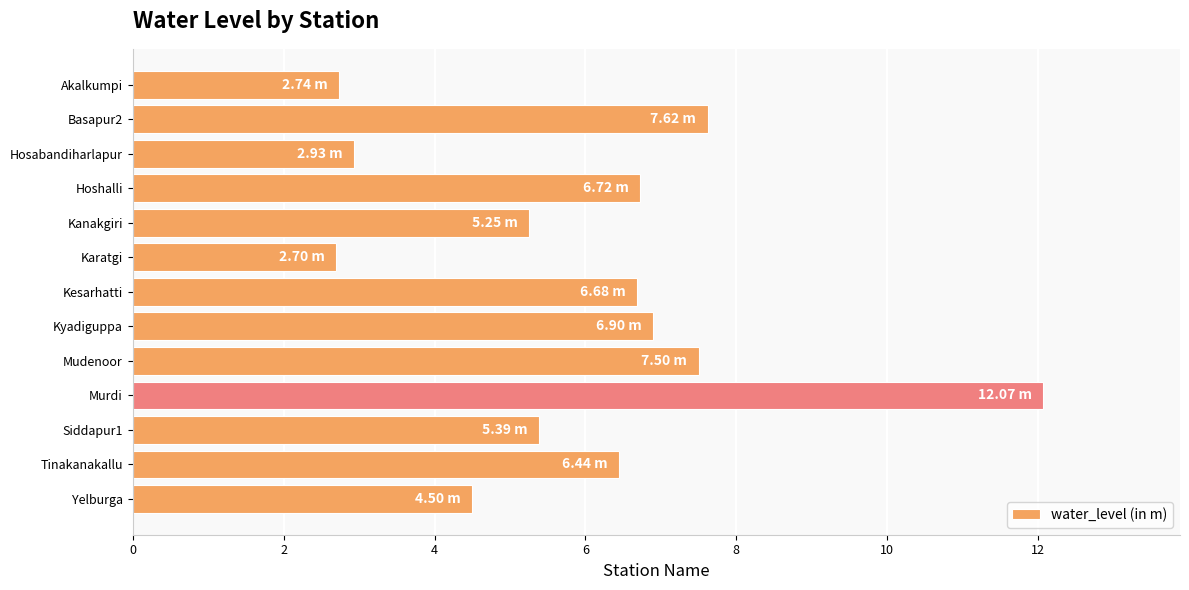

What is the difference between the second highest and minimum values?

4.9